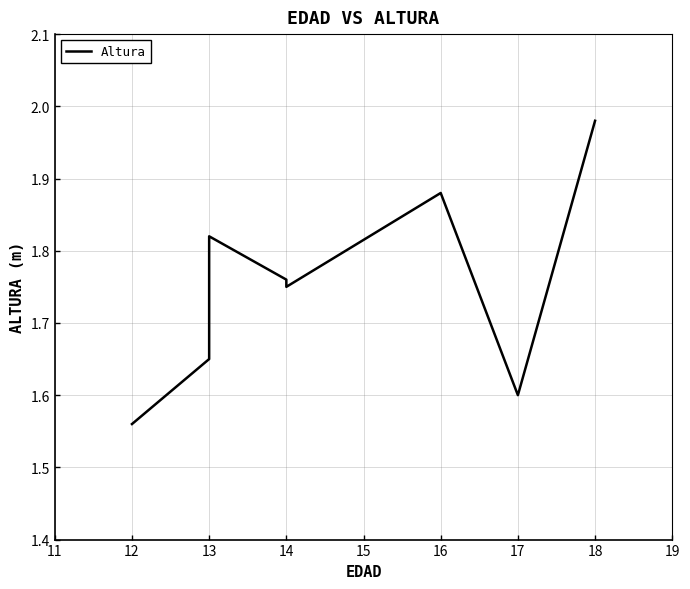

What is the value of the 1st point from the left?

1.6